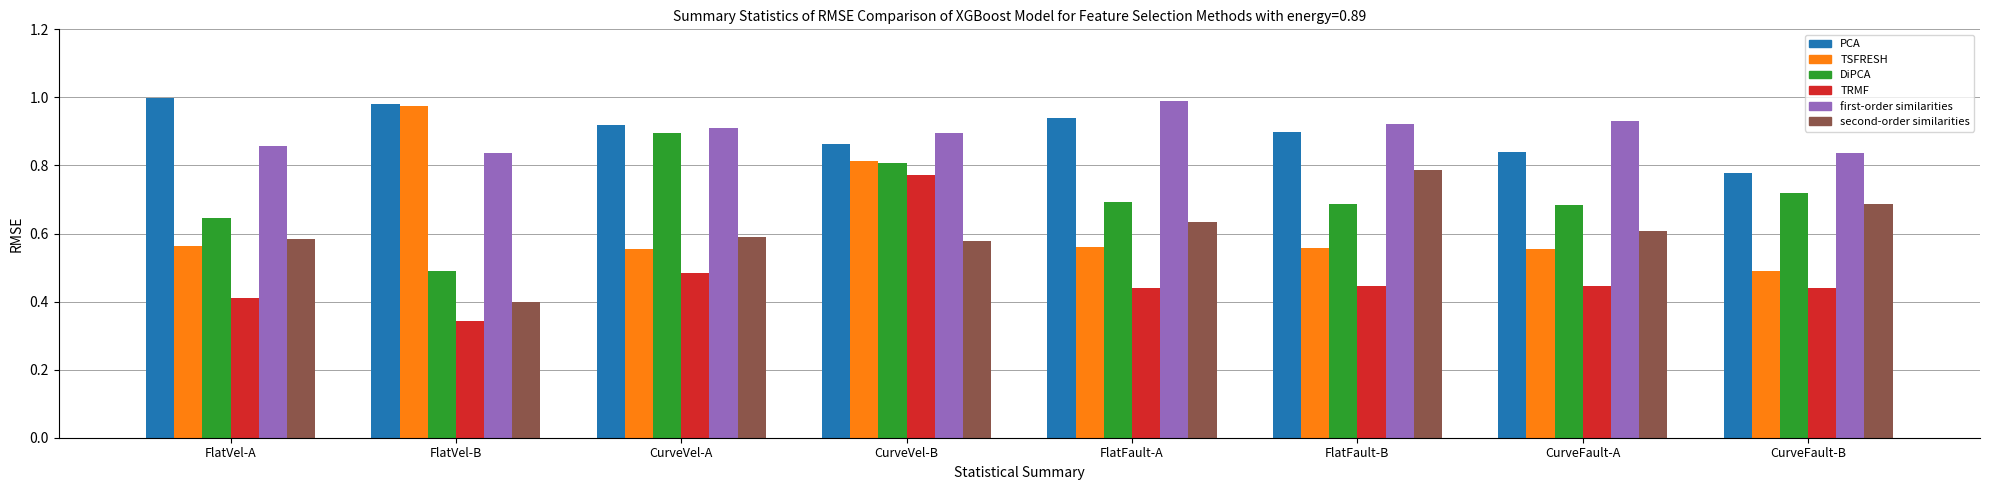

Which category has the lowest value across all series?

FlatVel-B